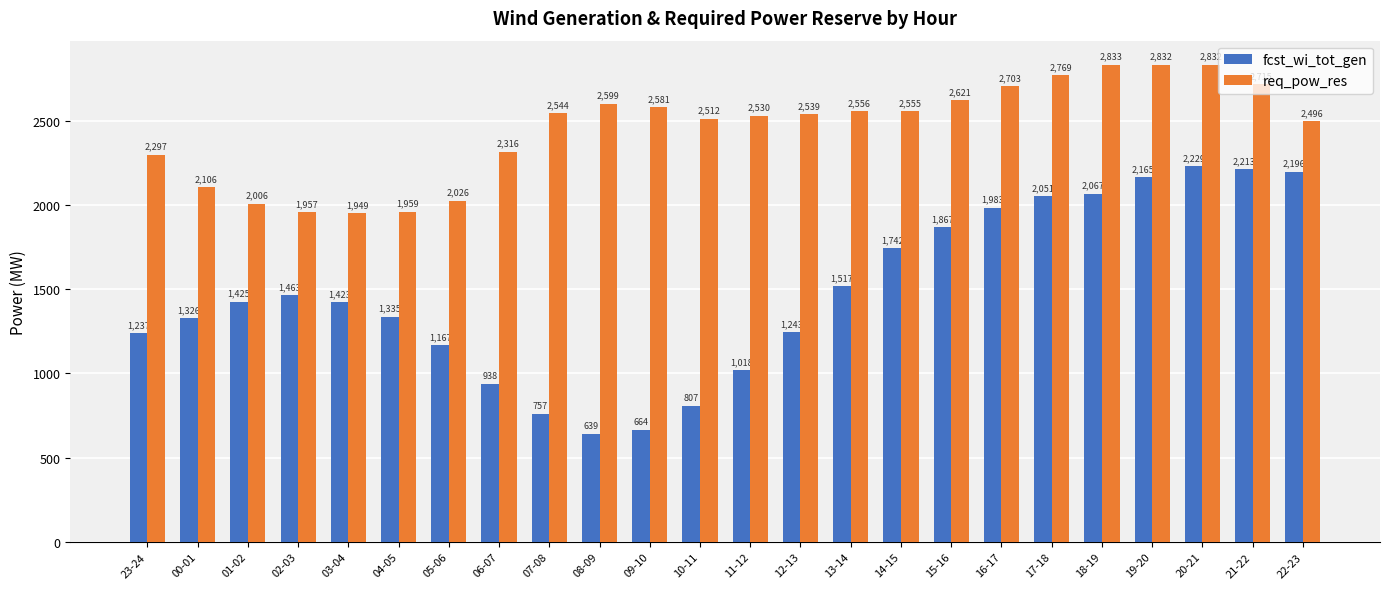

Reading right to left, list all the values displayed in this chart.

fcst_wi_tot_gen: 22-23=2196	21-22=2213	20-21=2229	19-20=2165	18-19=2067	17-18=2051	16-17=1983	15-16=1867	14-15=1742	13-14=1517	12-13=1243	11-12=1018	10-11=807	09-10=664	08-09=639	07-08=757	06-07=938	05-06=1167	04-05=1335	03-04=1423	02-03=1463	01-02=1425	00-01=1326	23-24=1237
req_pow_res: 22-23=2496	21-22=2715	20-21=2832	19-20=2832	18-19=2833	17-18=2769	16-17=2703	15-16=2621	14-15=2555	13-14=2556	12-13=2539	11-12=2530	10-11=2512	09-10=2581	08-09=2599	07-08=2544	06-07=2316	05-06=2026	04-05=1959	03-04=1949	02-03=1957	01-02=2006	00-01=2106	23-24=2297